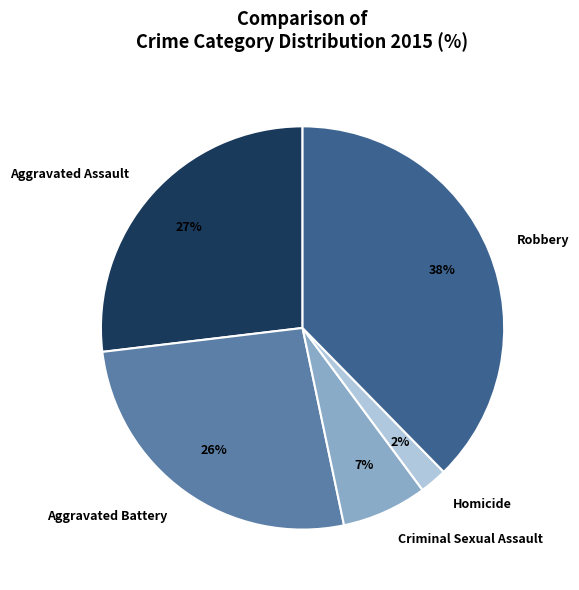

The Aggravated Battery slice represents 26% of the pie. True or false?

True